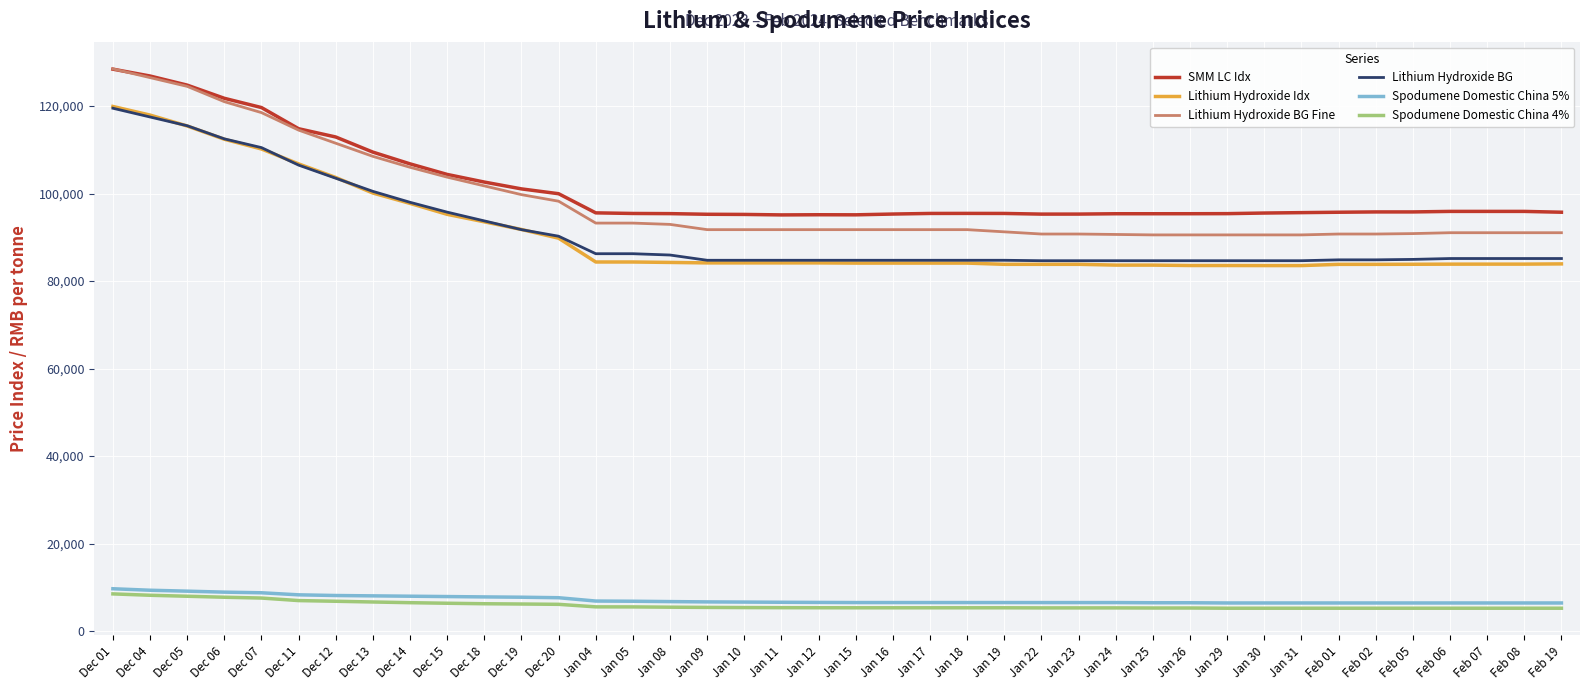

The value of Lithium Hydroxide BG Fine at Dec 05 is 124500. True or false?

True